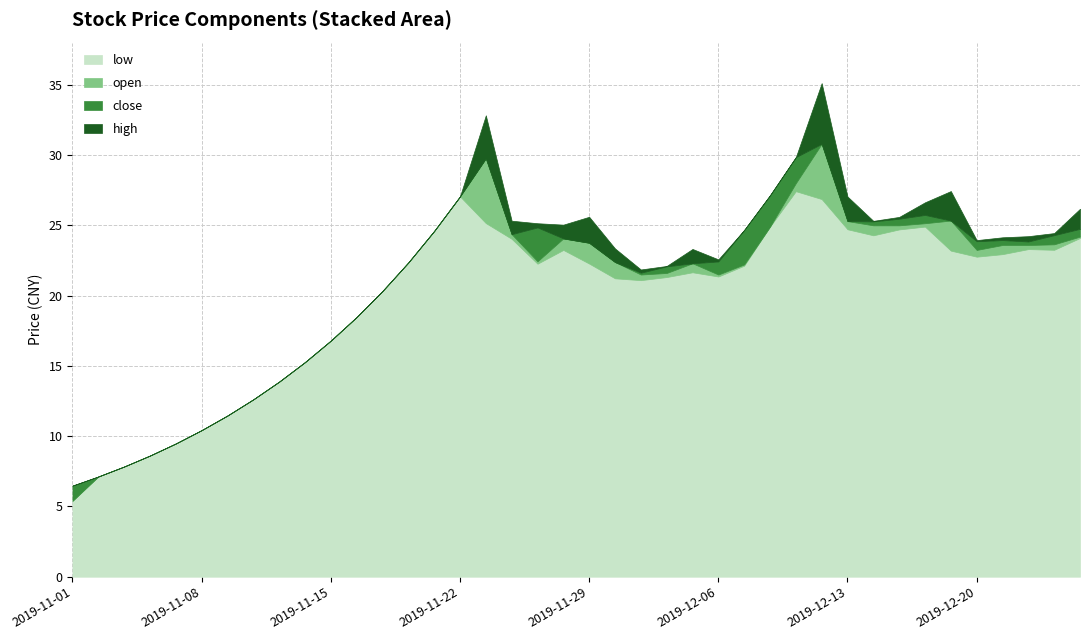

The value of low at 2019-12-23 is 22.9. True or false?

True